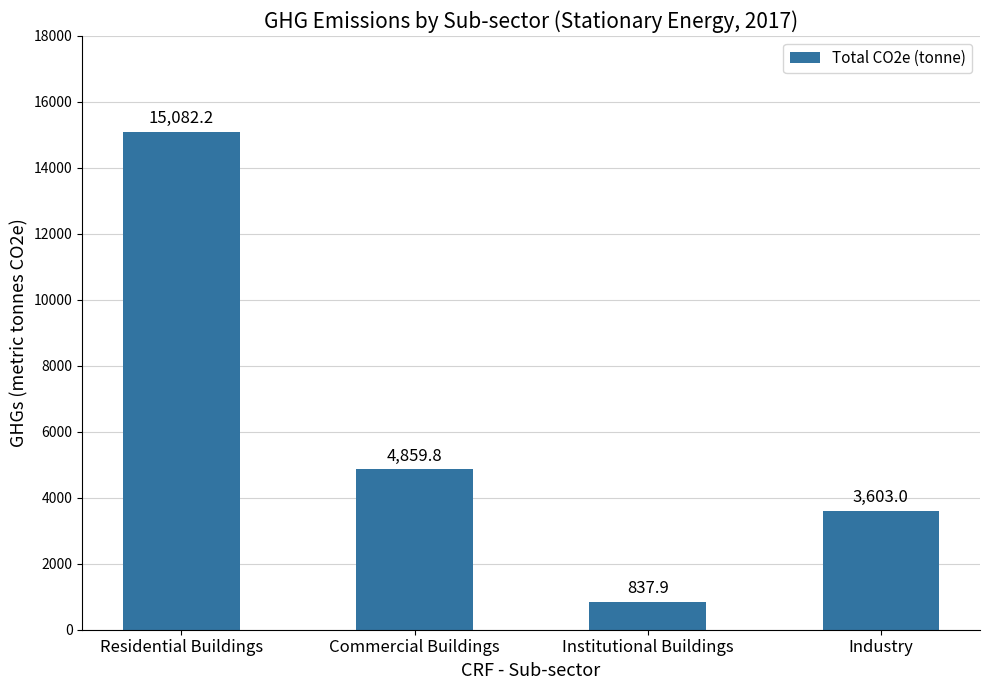

What is the difference between the second highest and minimum values?

4021.9